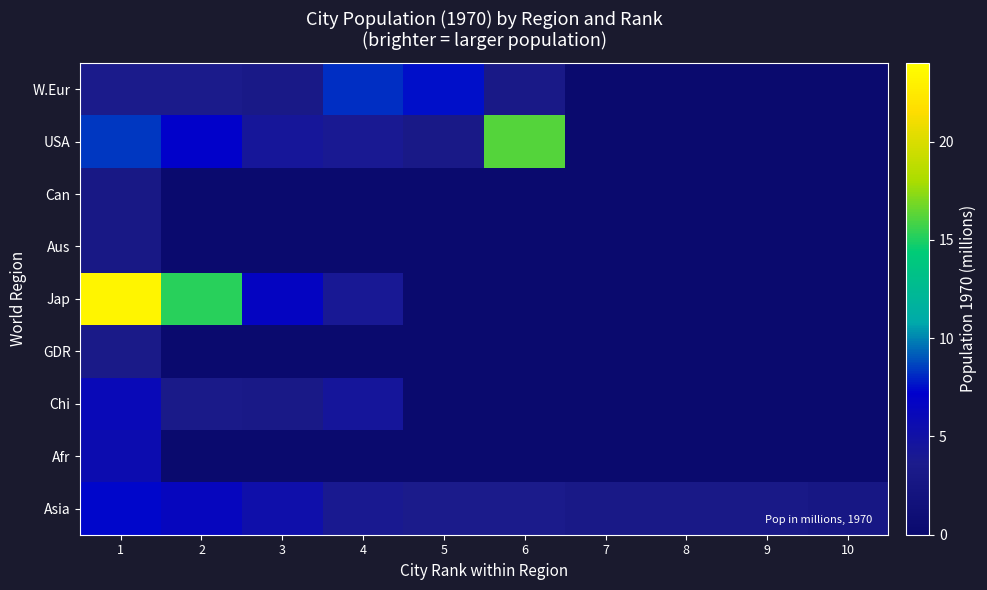

Rank the series by their maximum value, from lowest to highest.

Can, Aus, GDR, Afr, Chi, Asia, W.Eur, USA, Jap